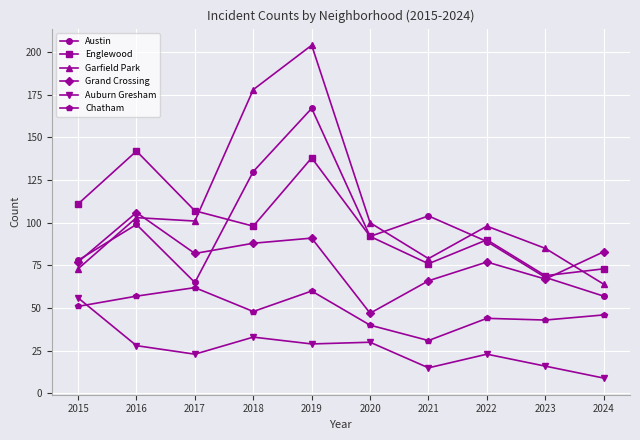

Does the chart display data point markers on the line(s)?

Yes